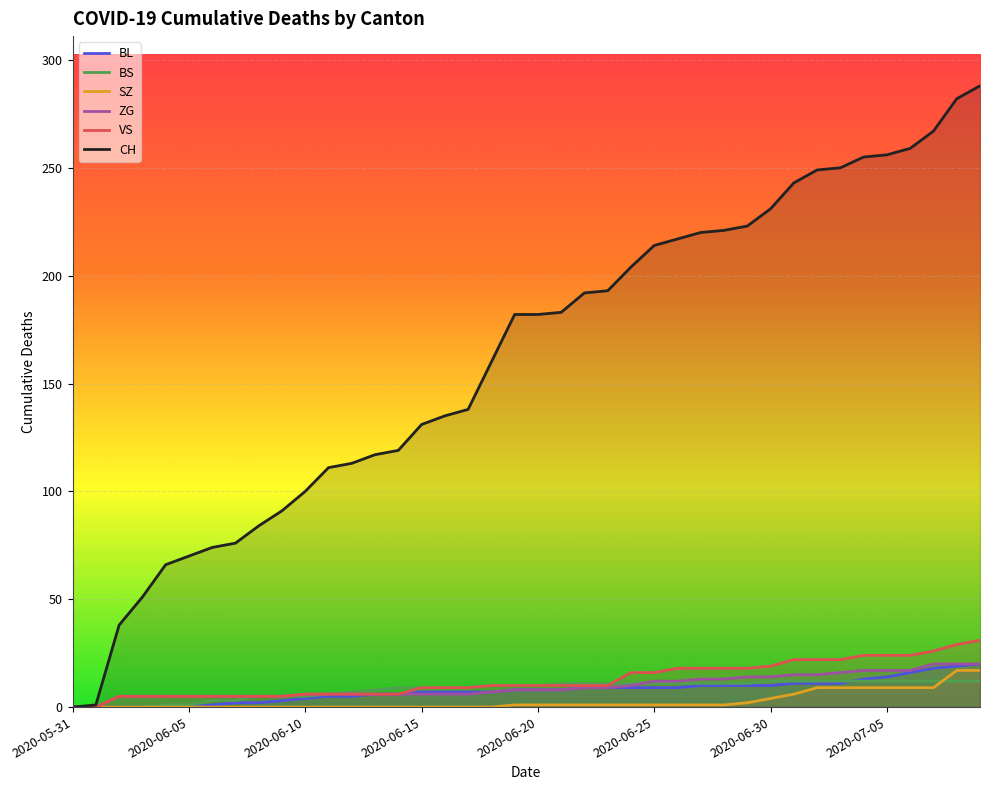

Where is CH nearest to the value 144?

17